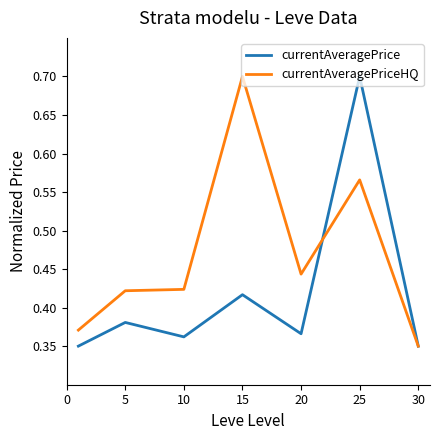

List the series in order of their overall mean, highest first.

currentAveragePriceHQ, currentAveragePrice